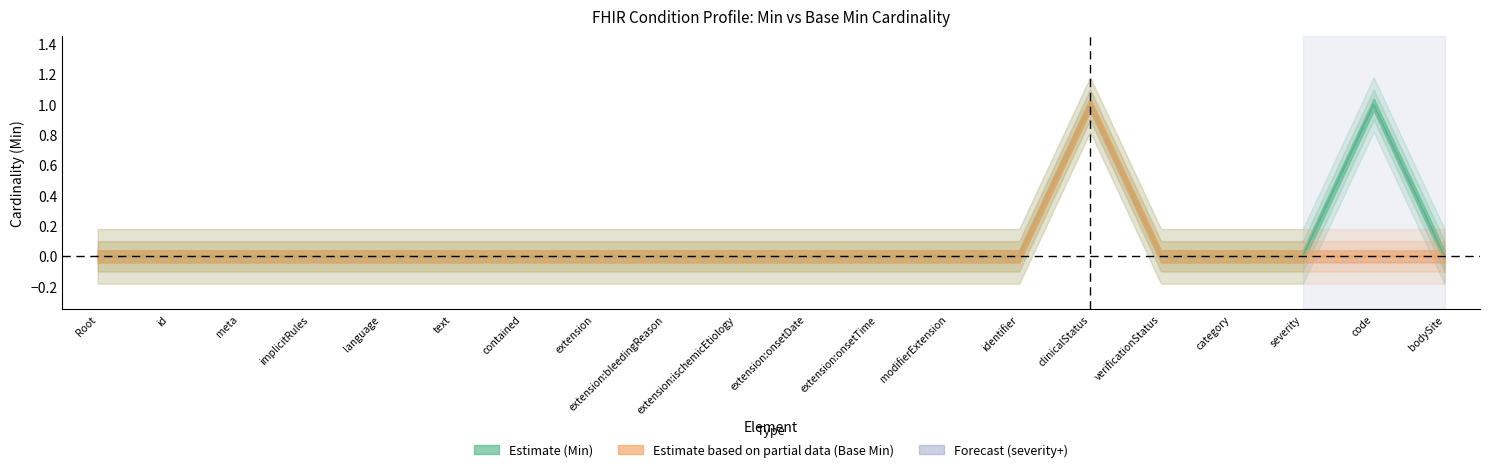

Rank the series by their average value, from highest to lowest.

Min, Base Min